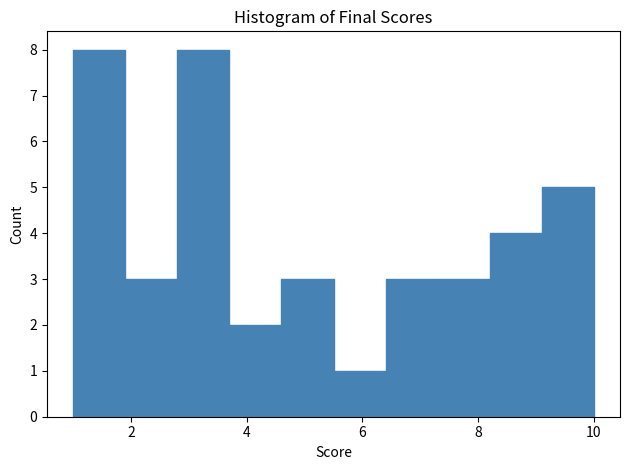

Reading left to right, transcribe this chart: for each bar, give the range it covers on the x-axis and its height. Neither the bar edges nor the heights are printed on the chart, so give them approximately, as read against the axes.

1.0 to 1.9: 8
1.9 to 2.8: 3
2.8 to 3.7: 8
3.7 to 4.6: 2
4.6 to 5.5: 3
5.5 to 6.4: 1
6.4 to 7.3: 3
7.3 to 8.2: 3
8.2 to 9.1: 4
9.1 to 10.0: 5